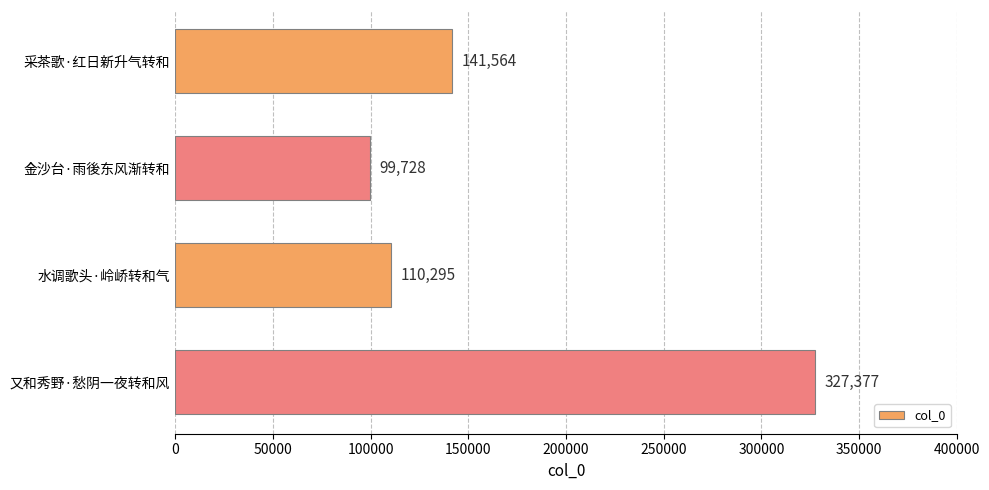

Reading top to bottom, what are all the values shown in this chart?

141564	99728	110295	327377